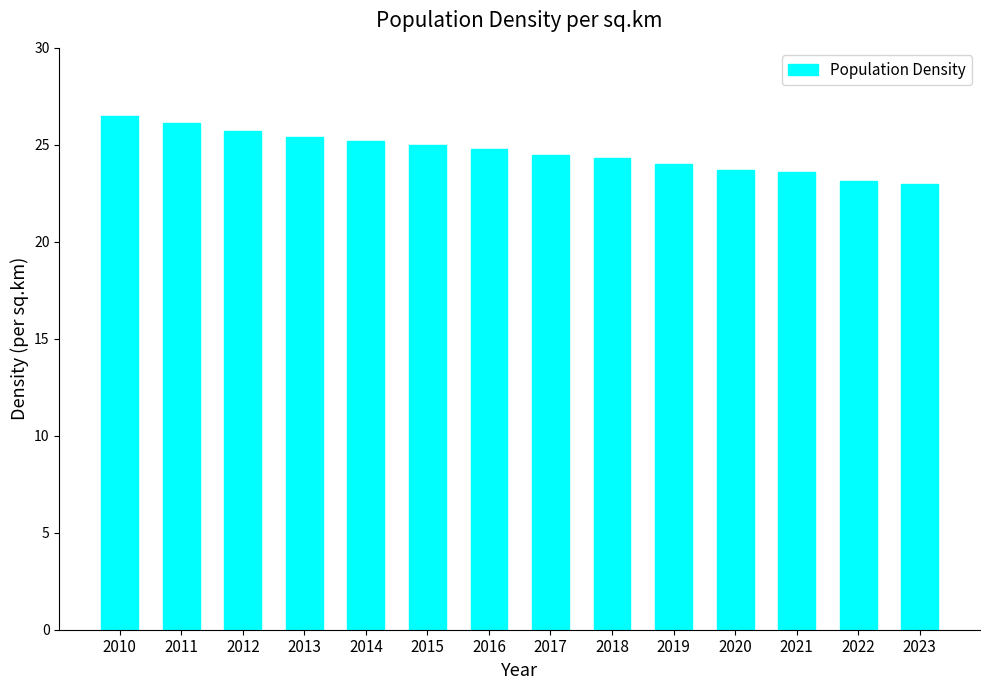

Which has a higher value, 2013 or 2023?

2013